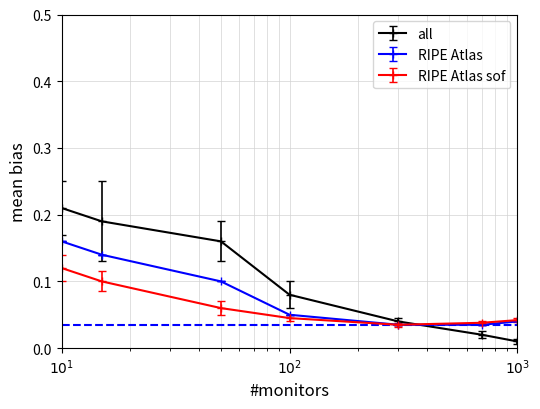

Which series has the widest spread of values?

all